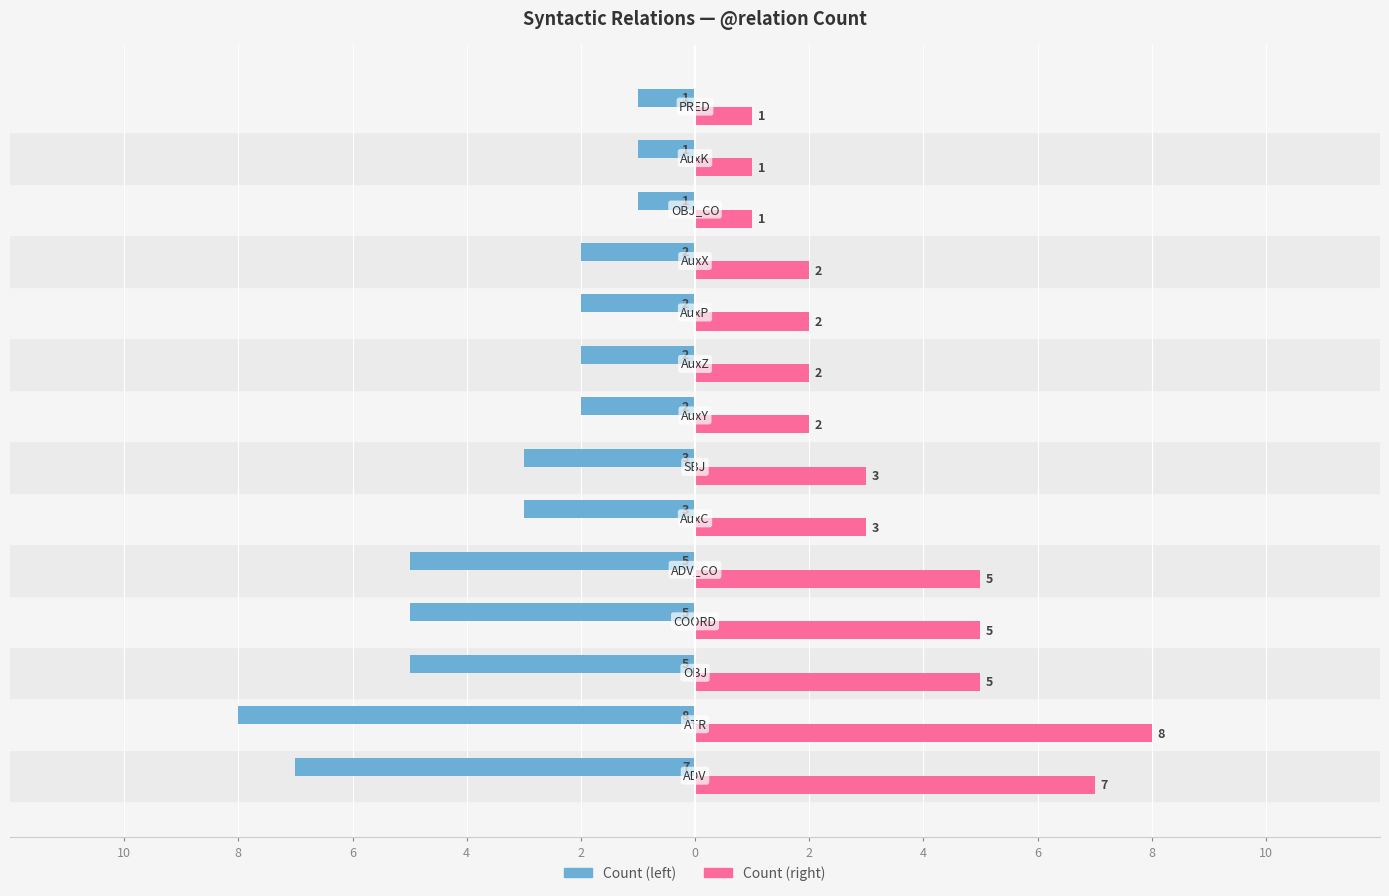

How many bars are there in total?

28